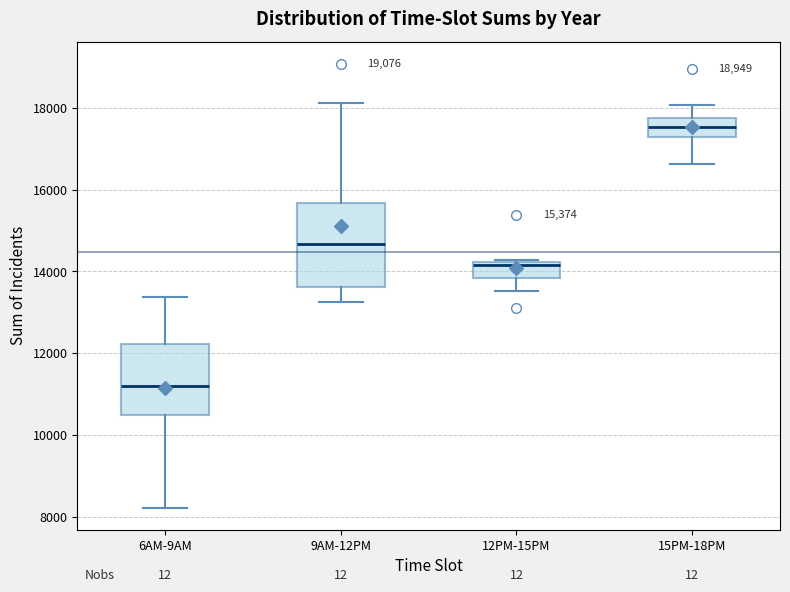

Which box's median line is the highest?

15PM-18PM